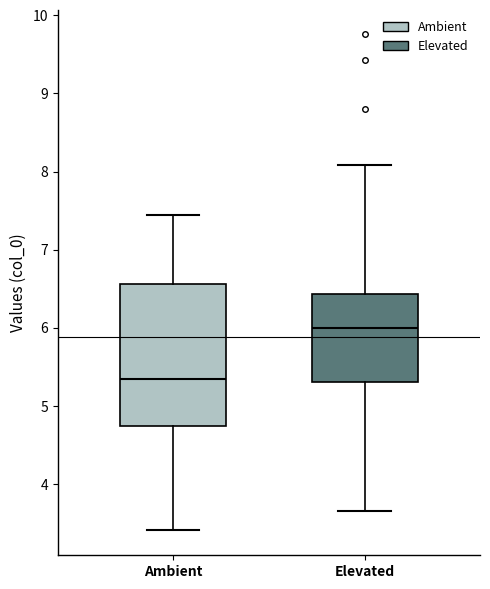

Which box's median line is the lowest?

Ambient